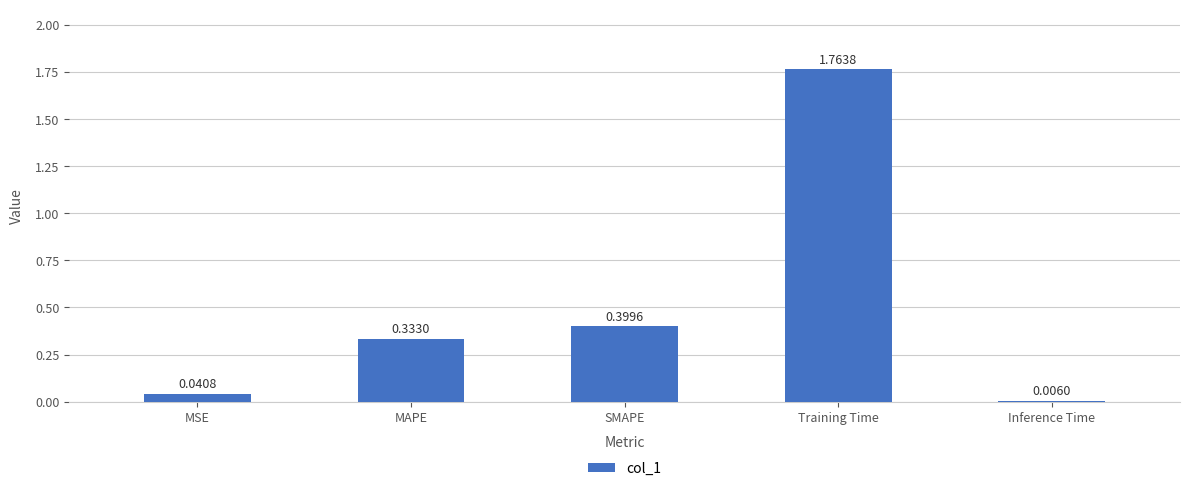

What is the sum of all values?

2.5